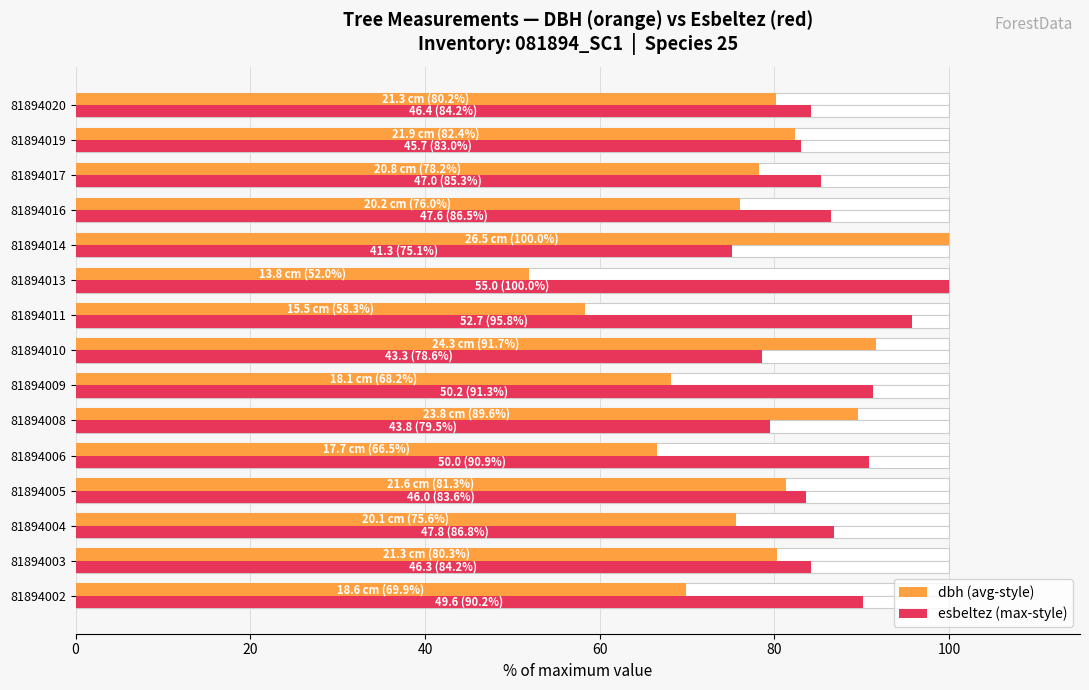

Rank the series by their average value, from lowest to highest.

dbh (avg-style), esbeltez (max-style)